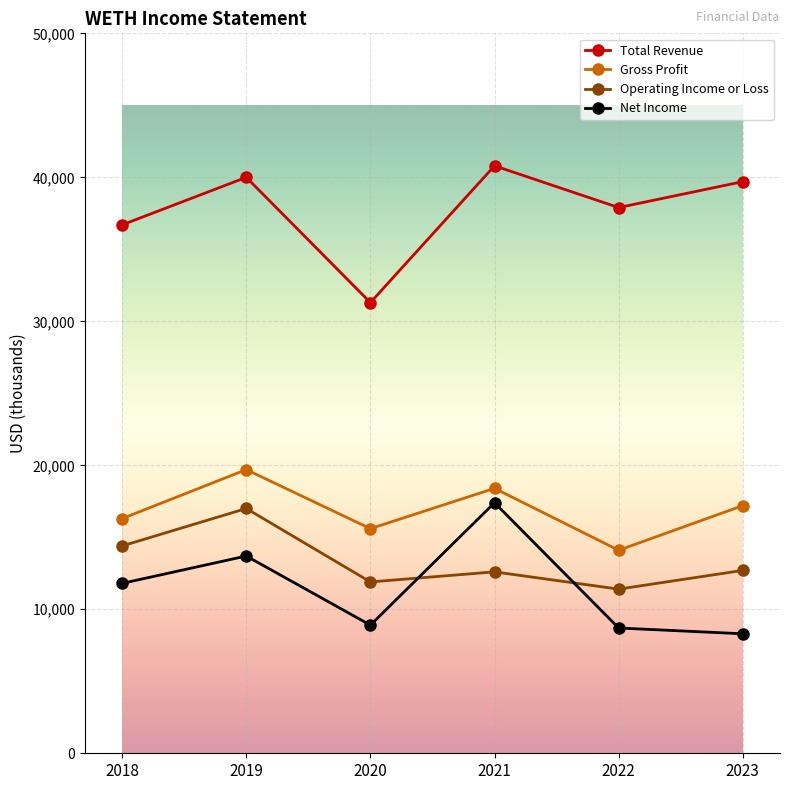

What is the minimum value for Gross Profit?

14100